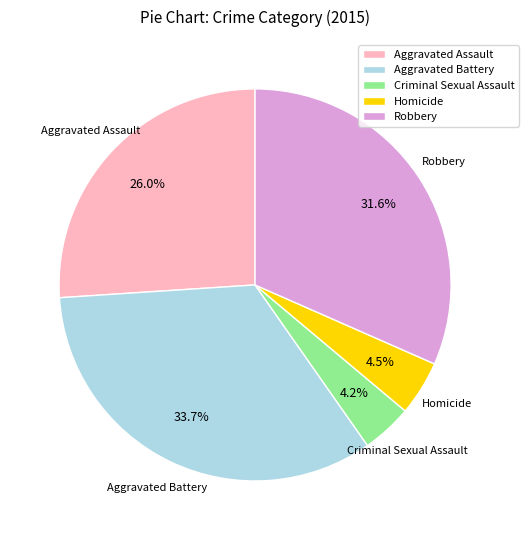

Does Robbery account for over 50% of the chart?

No